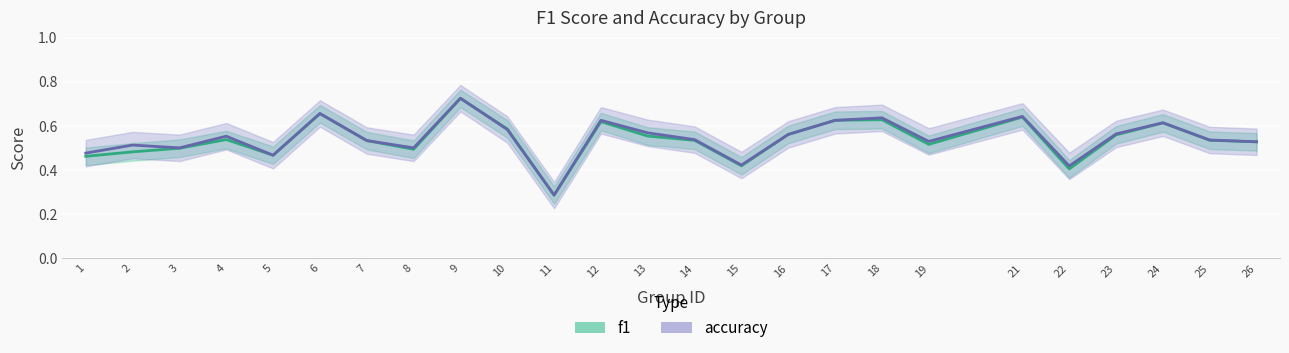

How many interior local valleys does the accuracy series have?

7